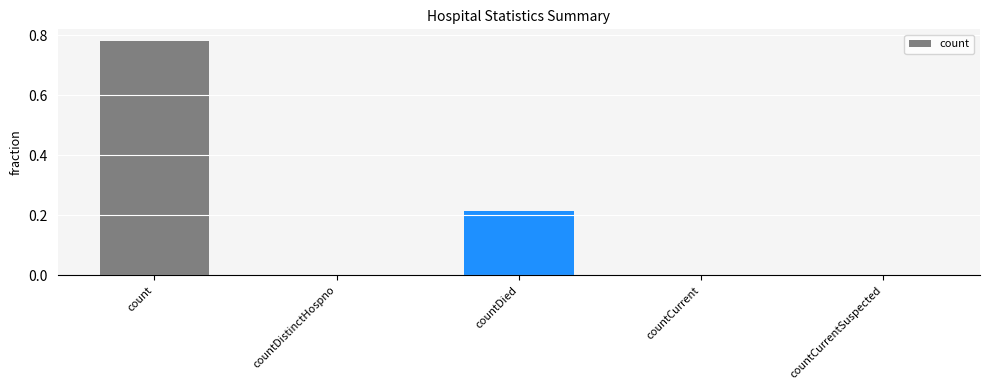

Are the bars horizontal?

No